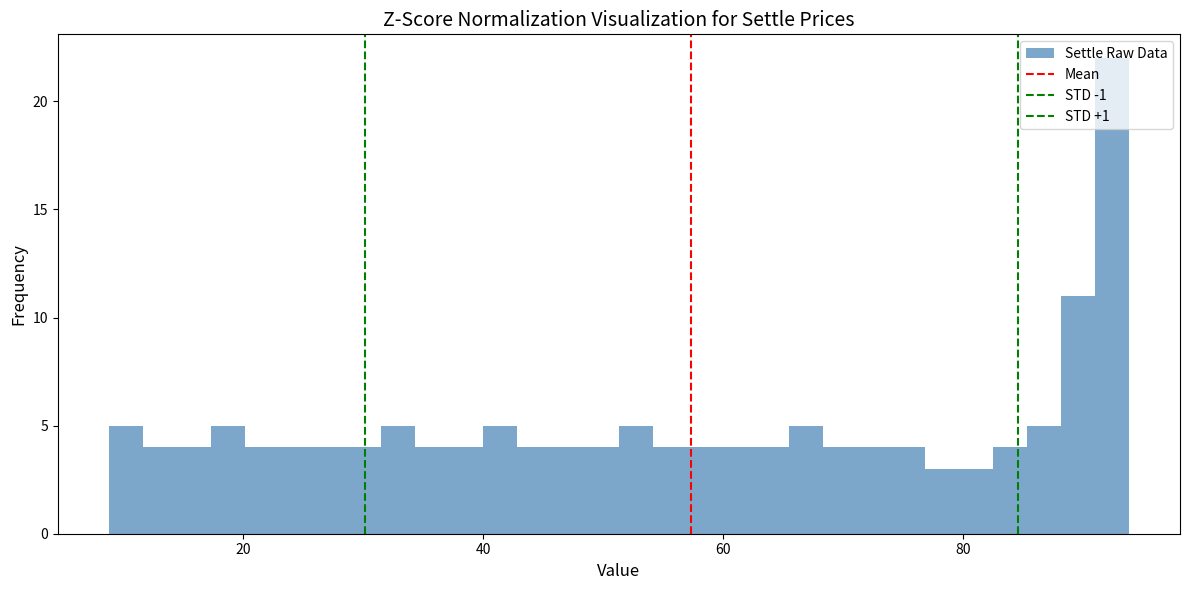

Read against the x-axis, roughly where is the centre of the tallest bar?

92